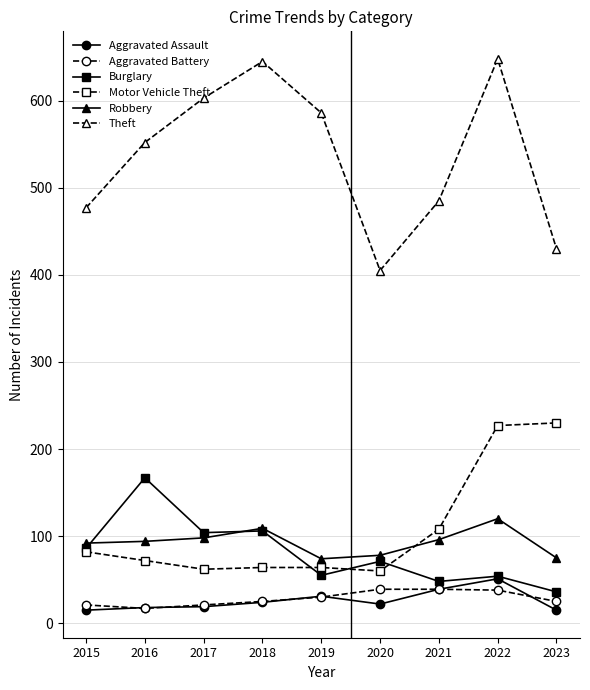

At how many categories does at least one series exceed 517?

5